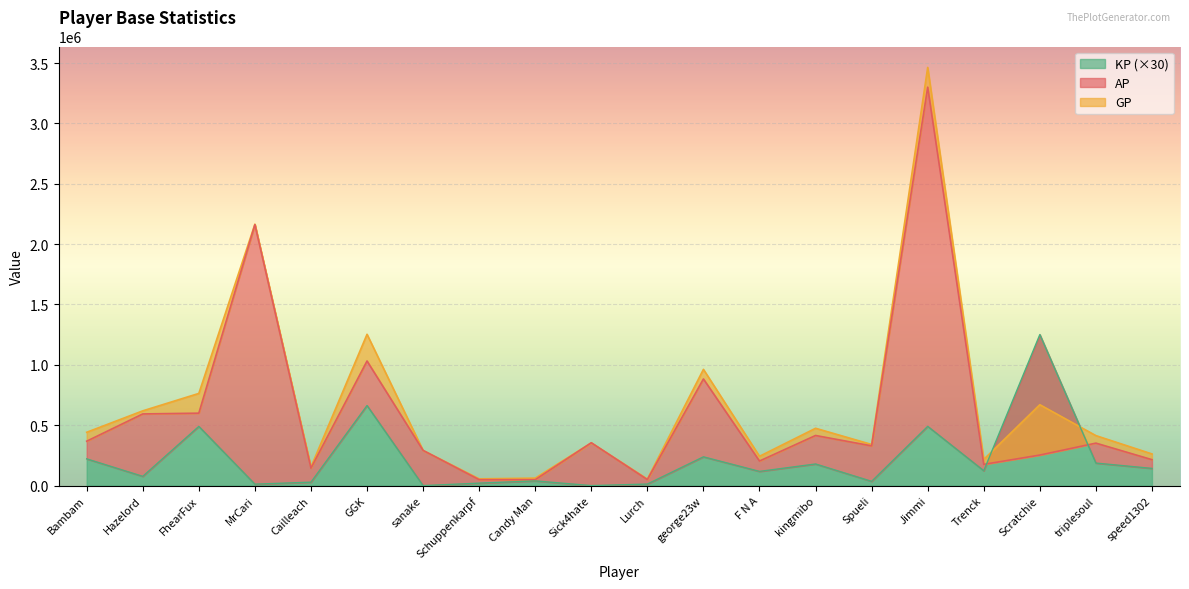

How many lines are shown in the chart?

3